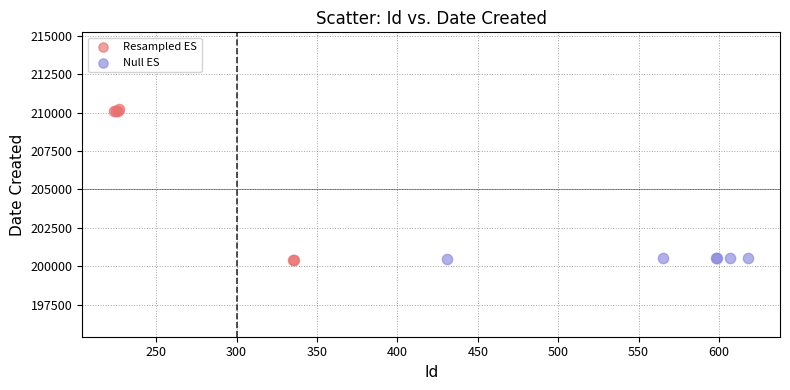

Which series has the widest spread of Y values?

Resampled ES